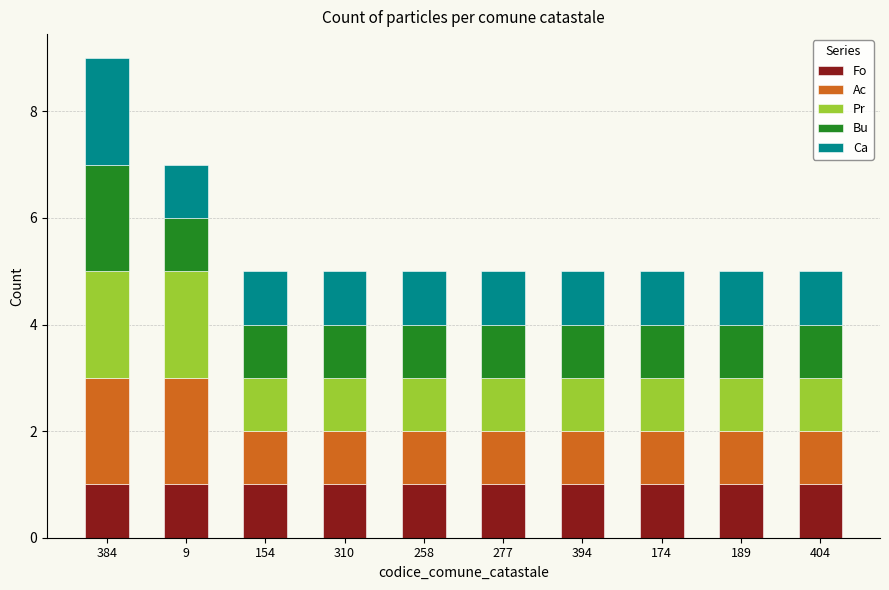

What is the total value across all series at 154?

5